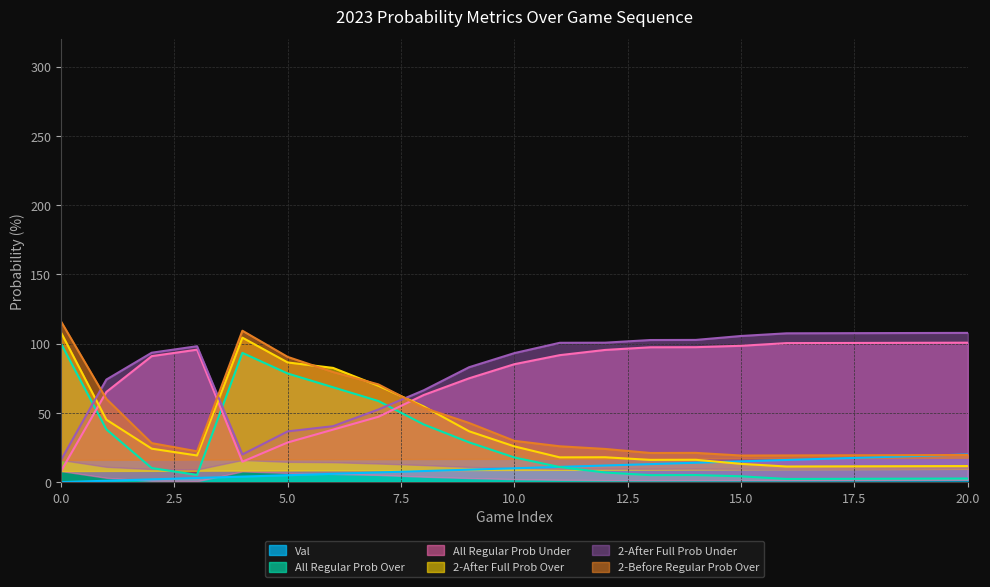

Is it true that all 2023 regular prob under equals 85.2 at 10?

True